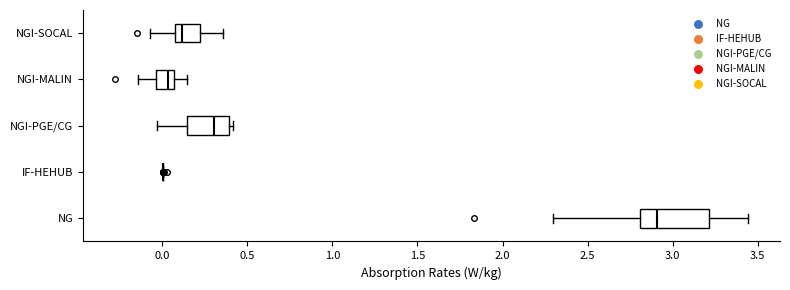

Reading bottom to top, read every box against the x-axis: the position of its median line, the range the box covers, and the ends of its whiskers. The values are not printed on the chart, so give them approximately, as read against the axis.

NG: median 2.90, box 2.80 to 3.20, whiskers 2.30 to 3.45
IF-HEHUB: box collapsed to a line at 0.00, whiskers 0.00 to 0.00
NGI-PGE/CG: median 0.30, box 0.15 to 0.40, whiskers -0.05 to 0.40 (just right of the box's right edge)
NGI-MALIN: median 0.05 (just left of the box's right edge), box -0.05 to 0.05, whiskers -0.15 to 0.15
NGI-SOCAL: median 0.10, box 0.05 to 0.20, whiskers -0.05 to 0.35